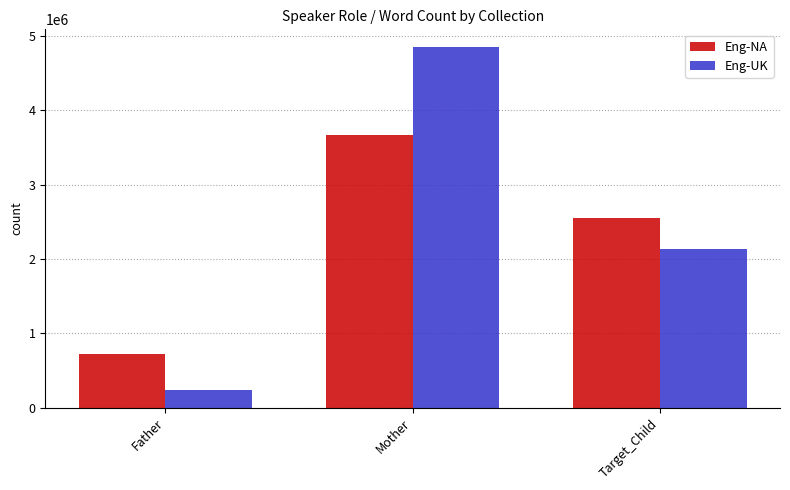

What are all the series names shown in the legend?

Eng-NA, Eng-UK